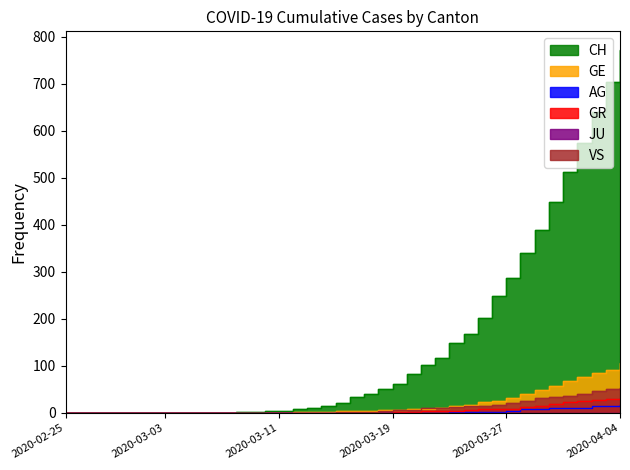

Where does the GE series first go above 4?

2020-03-17